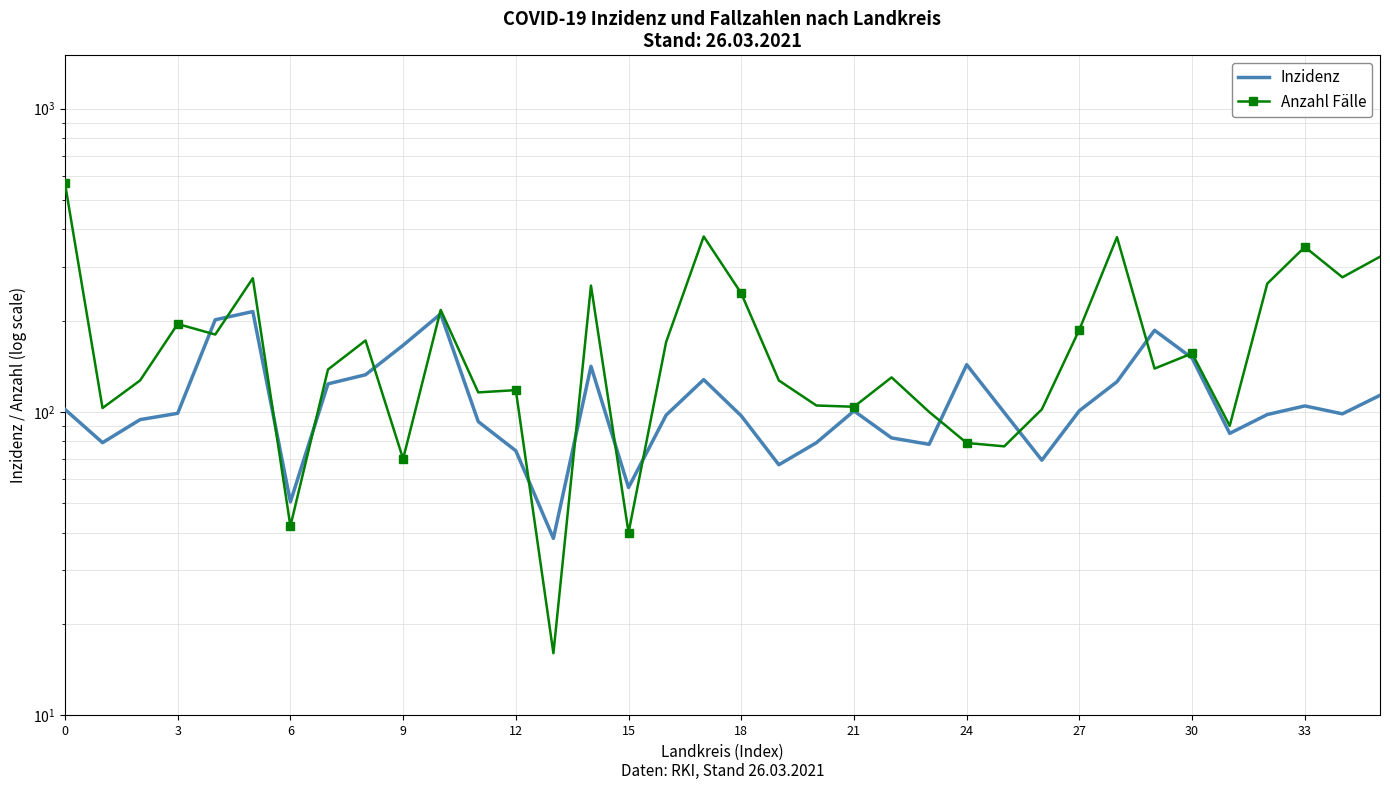

What is the value of the Inzidenz point at the 21st from the left?

79.1